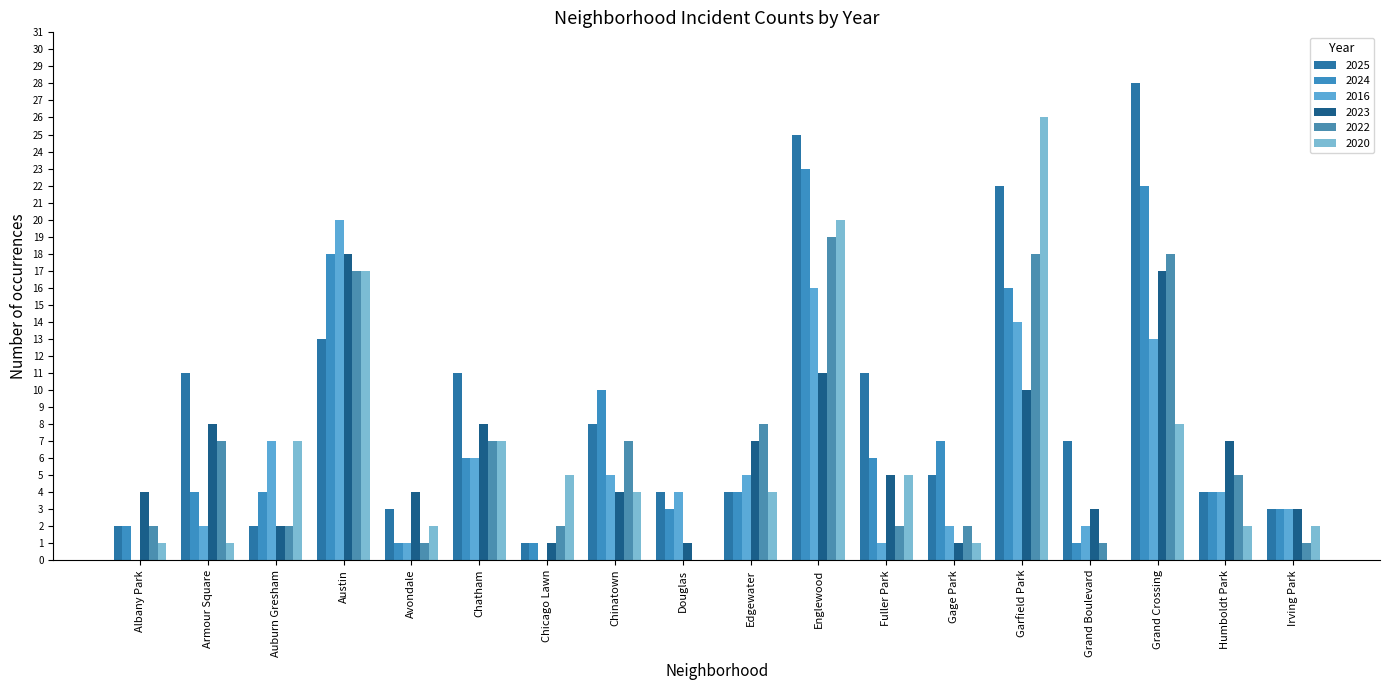

What is the total value across all series at Garfield Park?

106